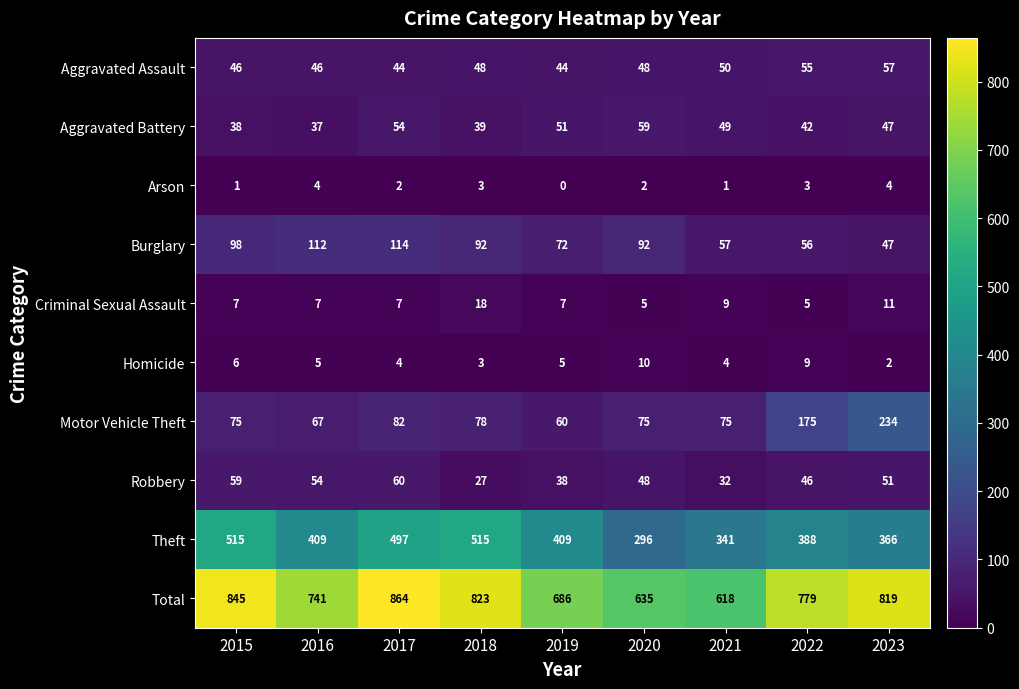

How many categories are shown in the chart?

9